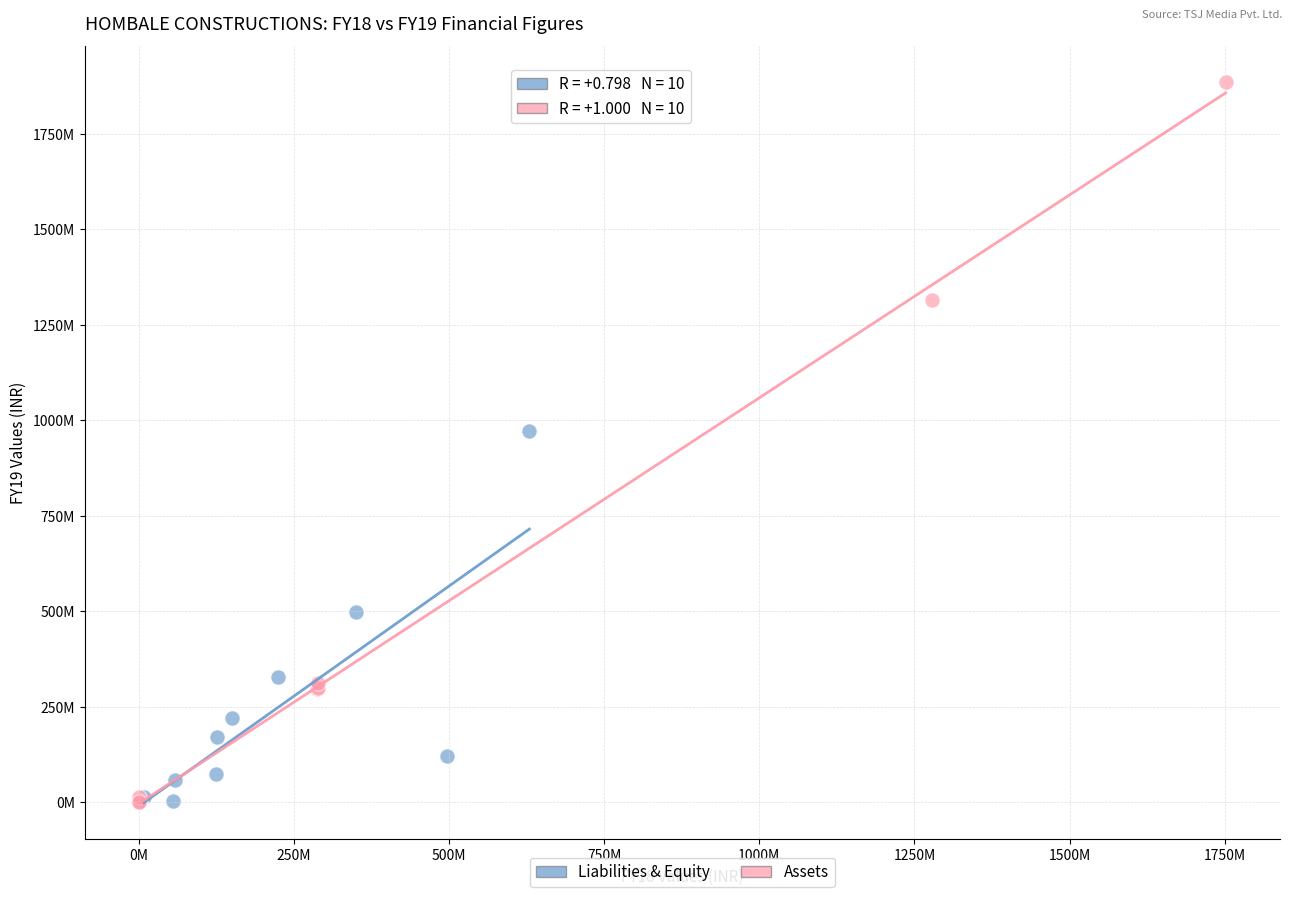

What are all the series names shown in the legend?

Liabilities & Equity, Assets